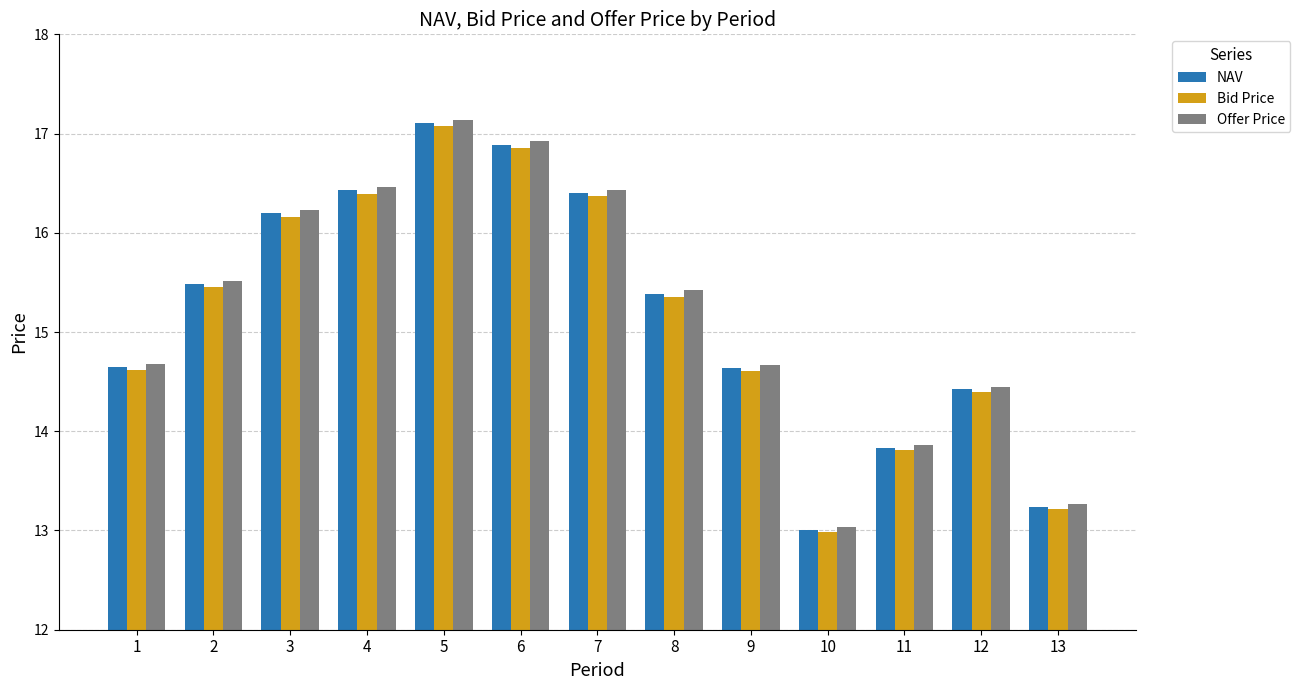

Read the NAV value at 6.

16.9